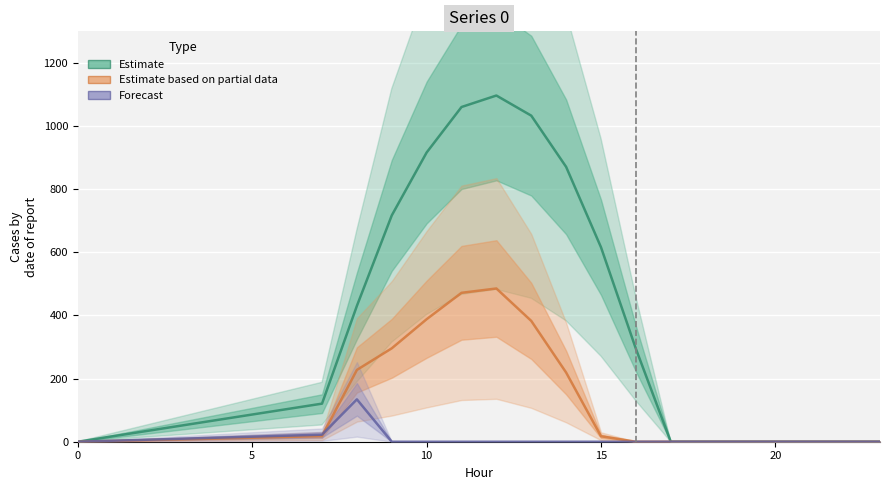

List the series in order of their peak value, highest first.

Estimate, Estimate based on partial data, Forecast